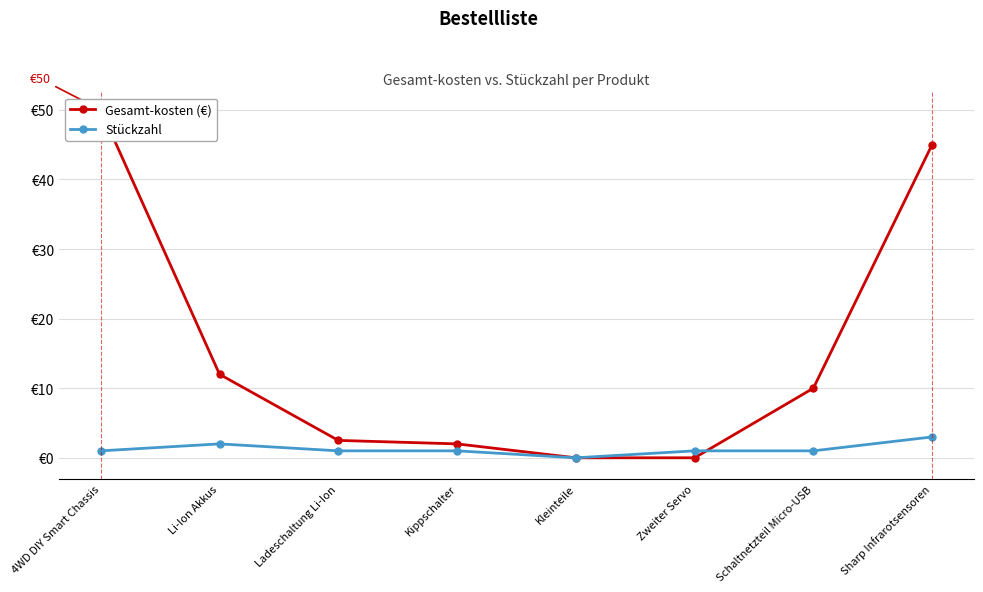

Which series ends up on top after the final intersection of Stückzahl and Gesamt-kosten (€)?

Gesamt-kosten (€)